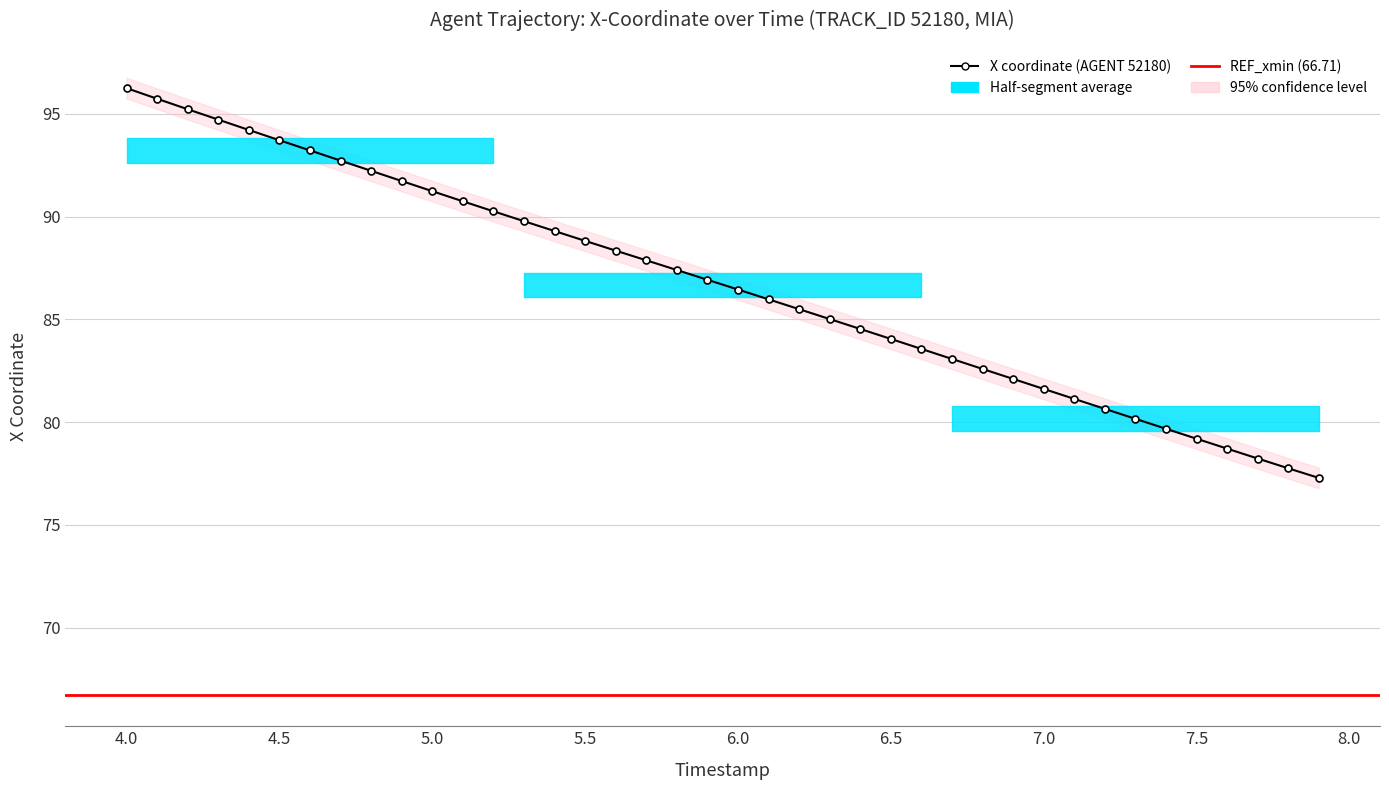

What is the difference between the maximum and minimum values?

19.0